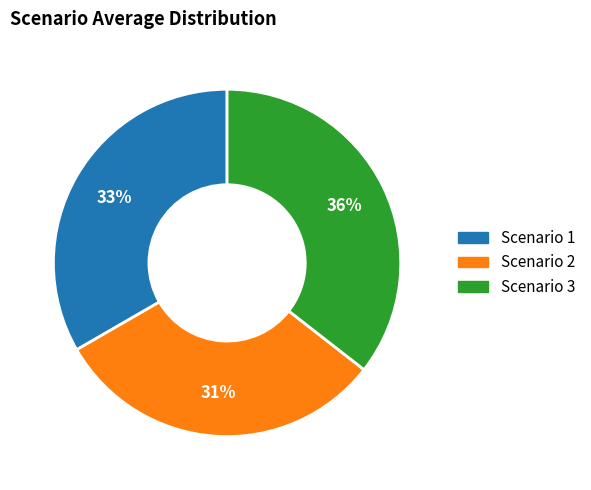

Which slice is the largest?

Scenario 3